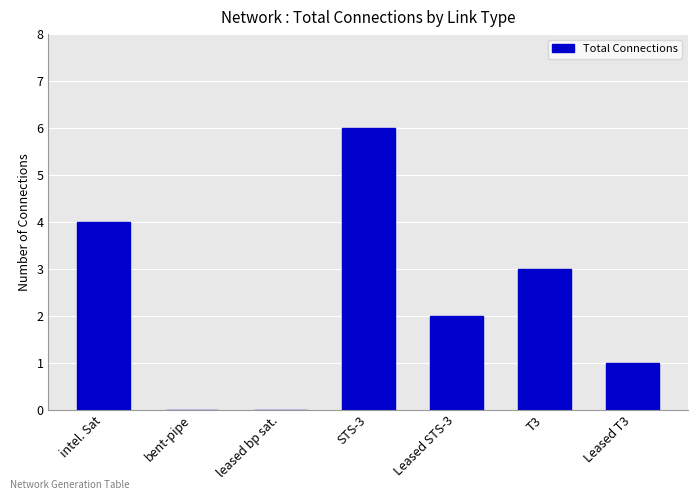

What is the average value?

2